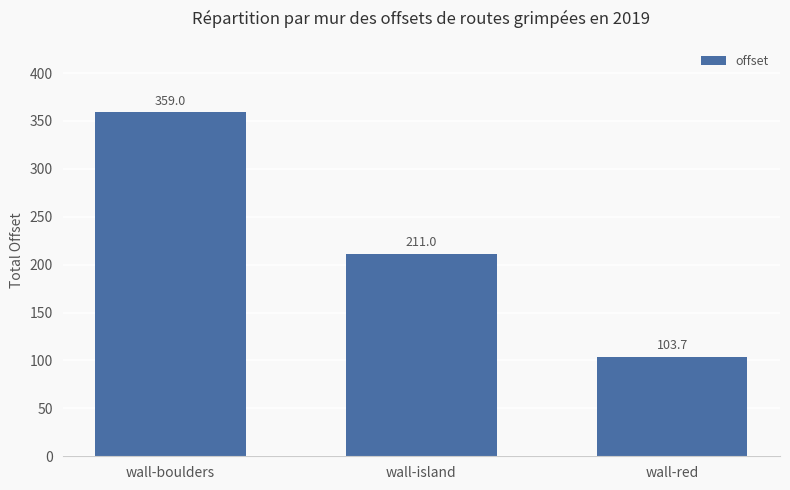

What is the value of the 1st bar from the left?

359.0